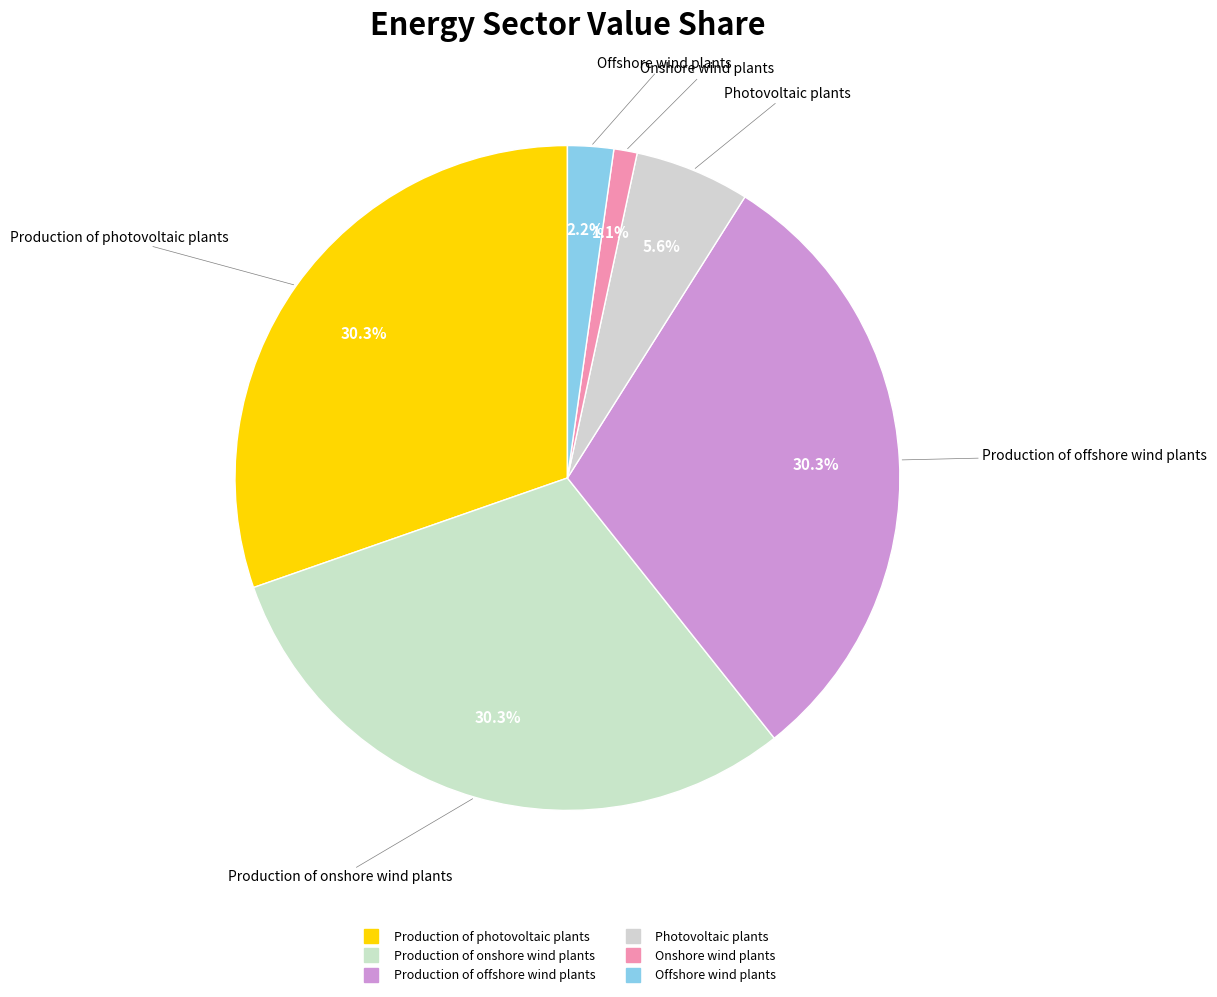

How many slices are in this pie chart?

6